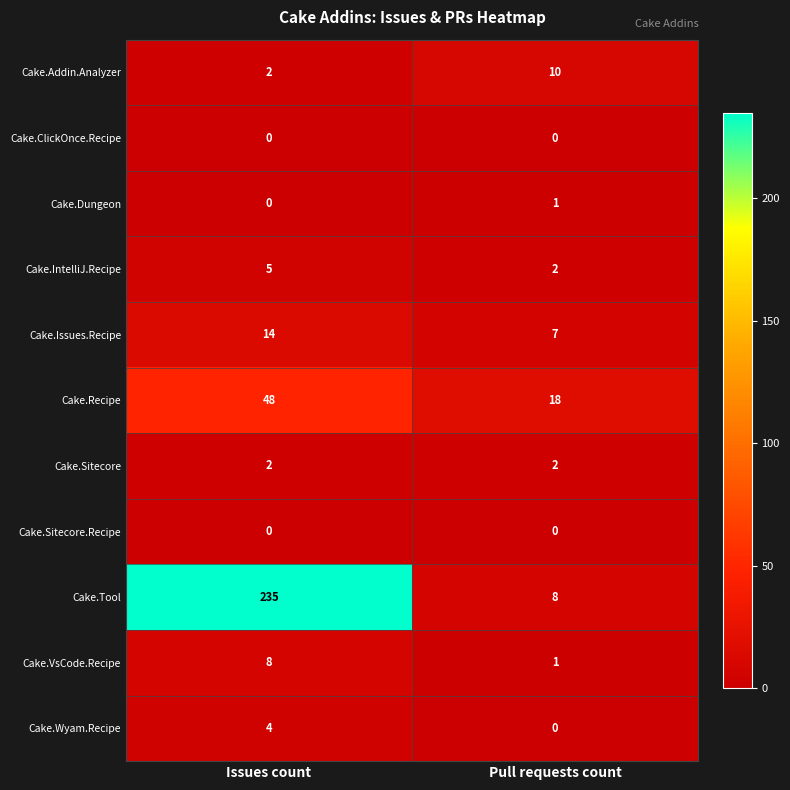

Rank the categories by Cake.Tool value from highest to lowest.

Issues count, Pull requests count